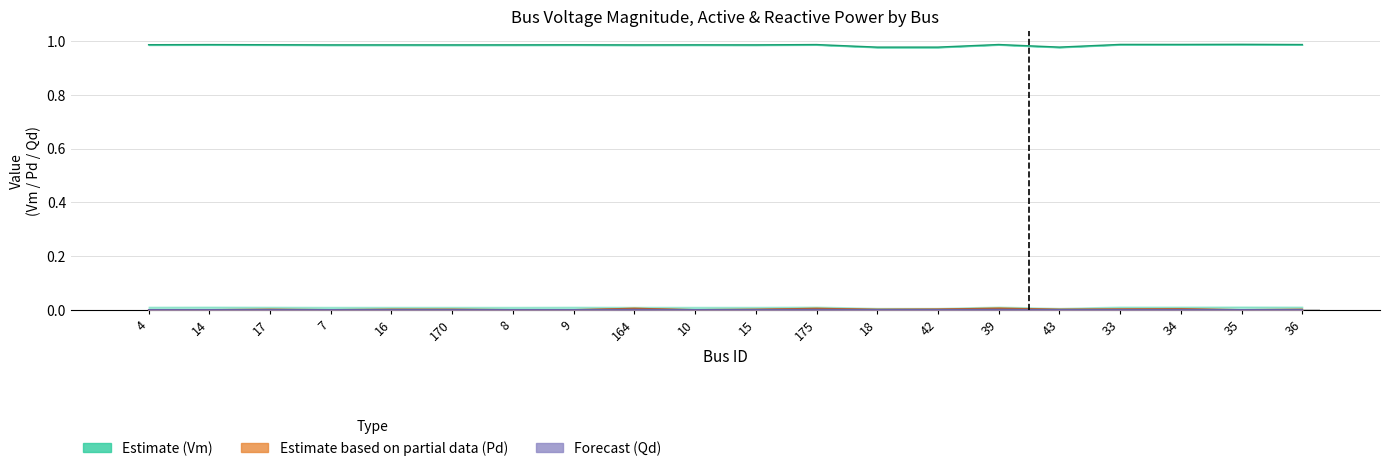

What is the difference between the highest and lowest values at 33?

1.0